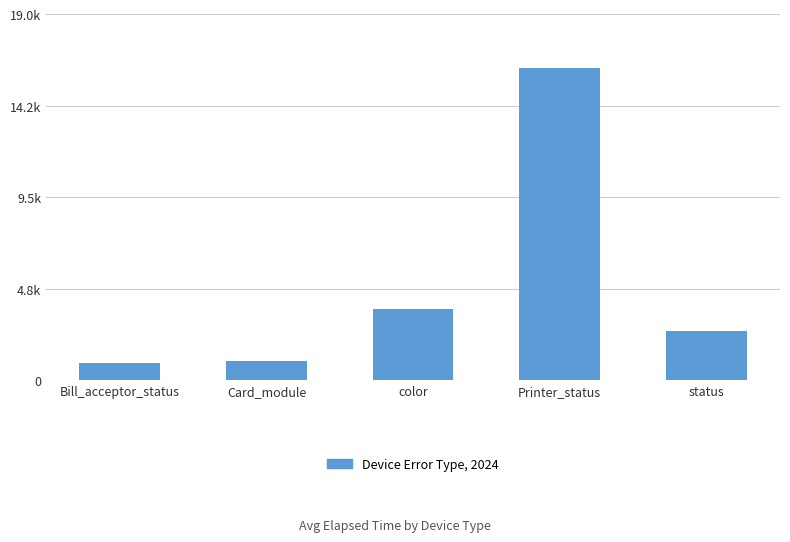

What is the change in value from color to status?

-1136.4